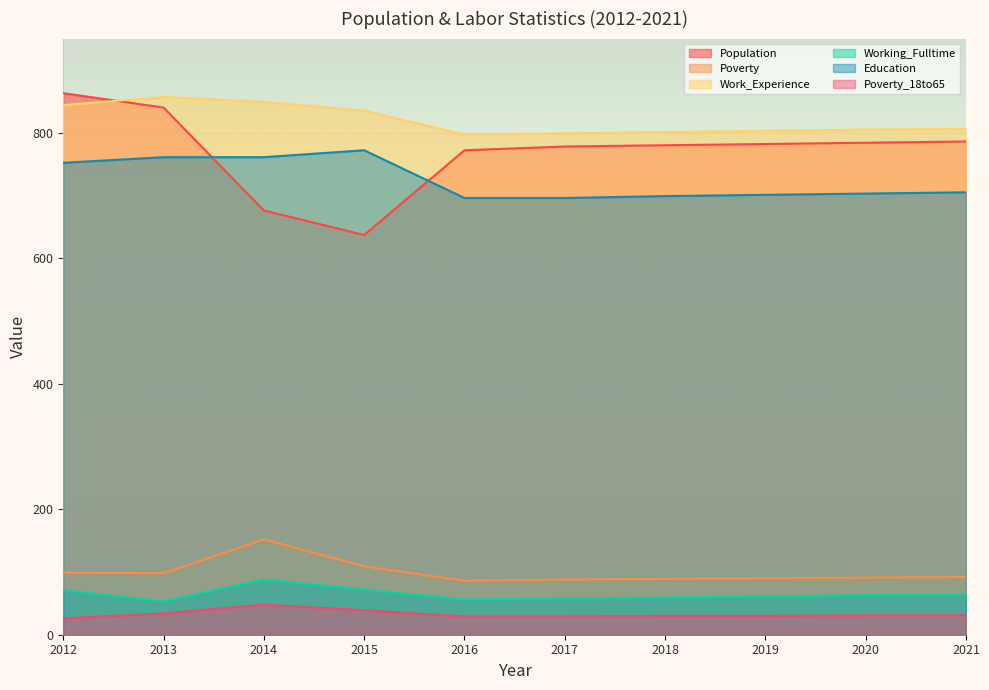

Between 2018 and 2015, which is larger?

2018